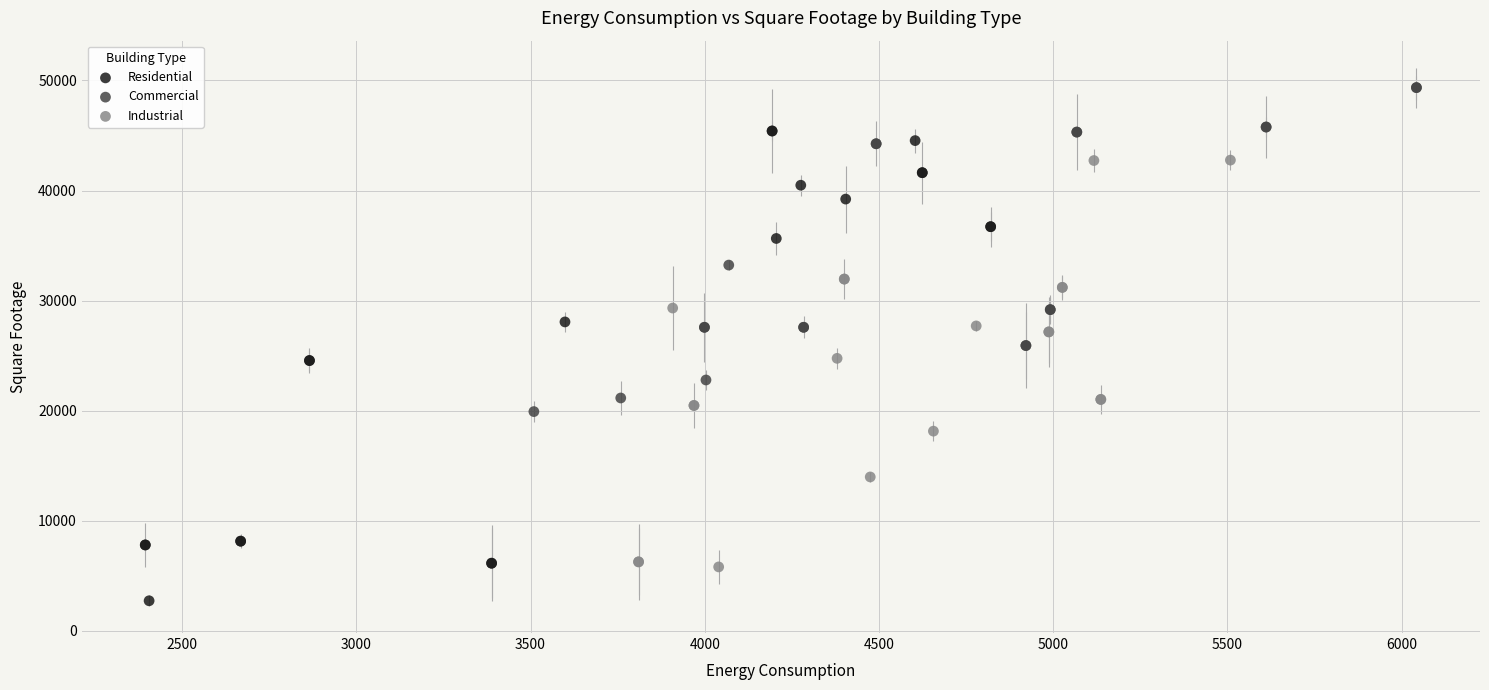

Which series has the widest spread of Y values?

Residential